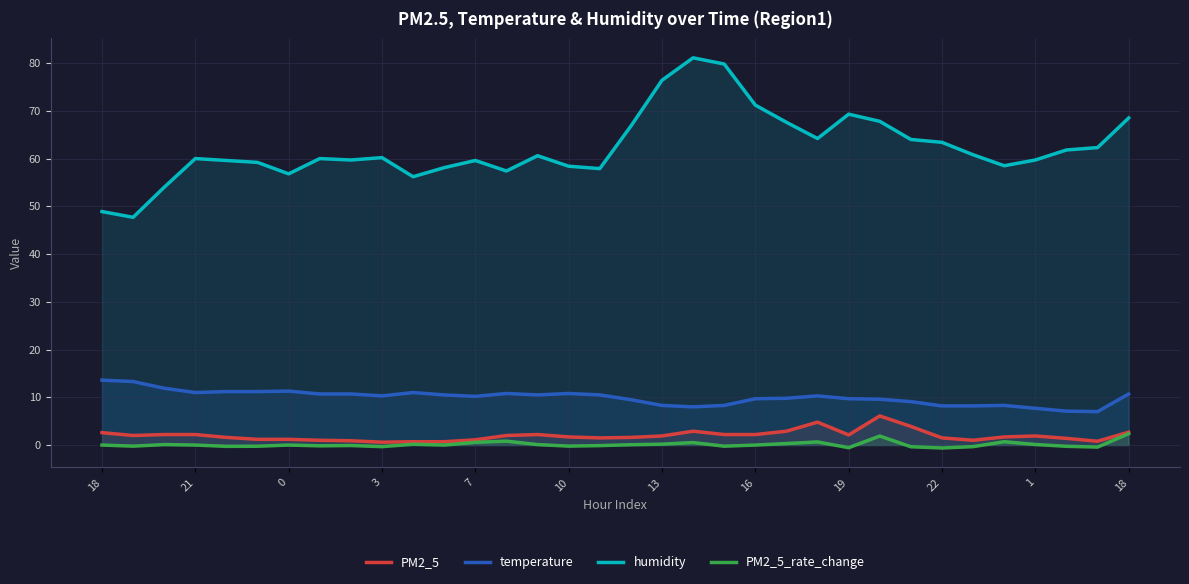

What is the highest value of the humidity series?

81.1